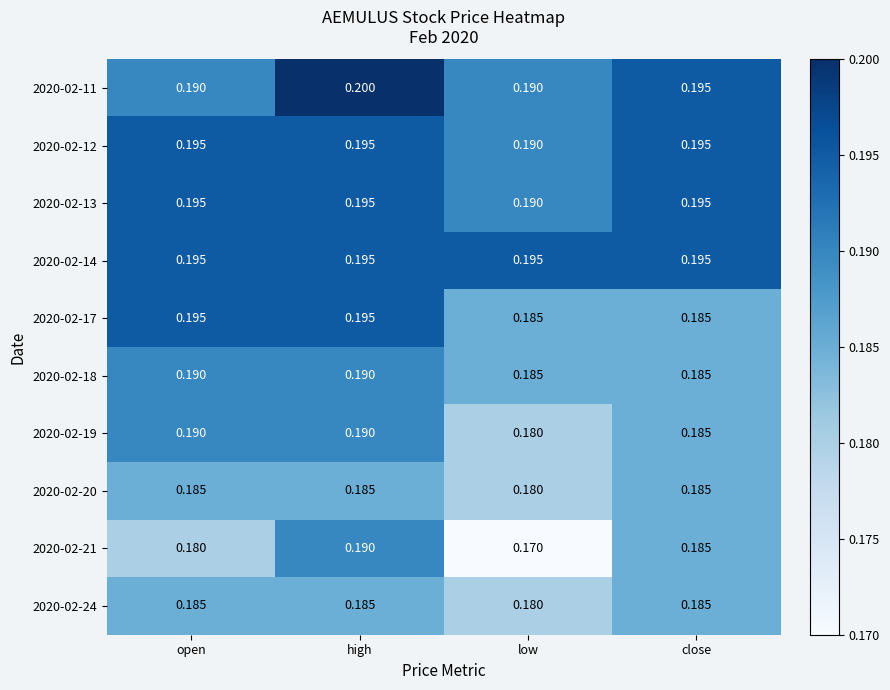

How many distinct data groups are displayed?

10